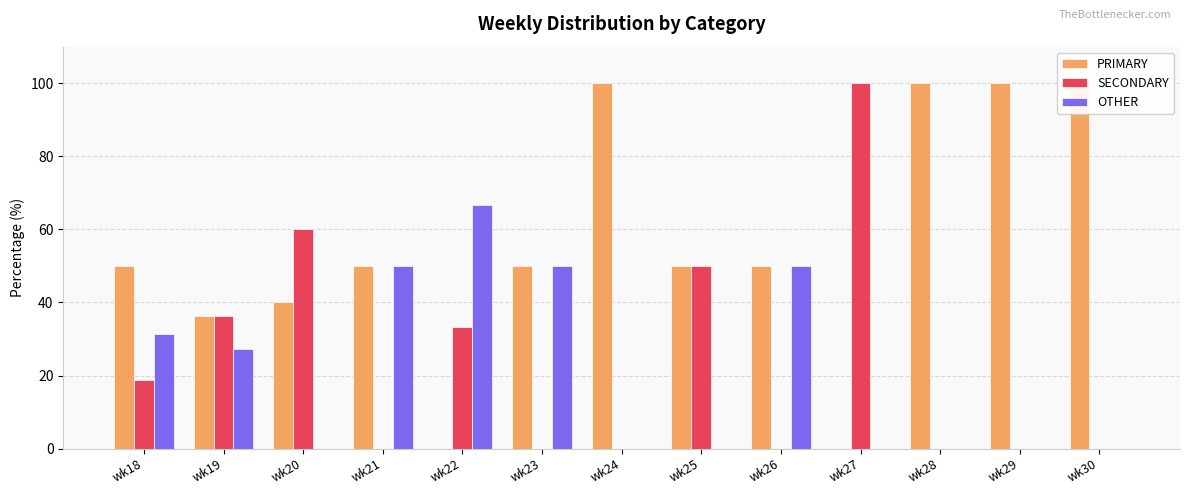

How many bars are there in each group?

3